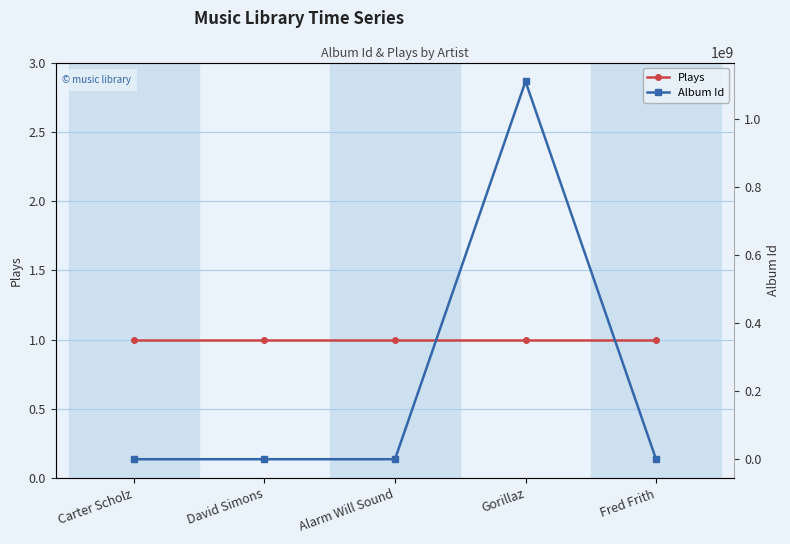

At Fred Frith, list the series in order from largest to smallest.

Album Id, Plays